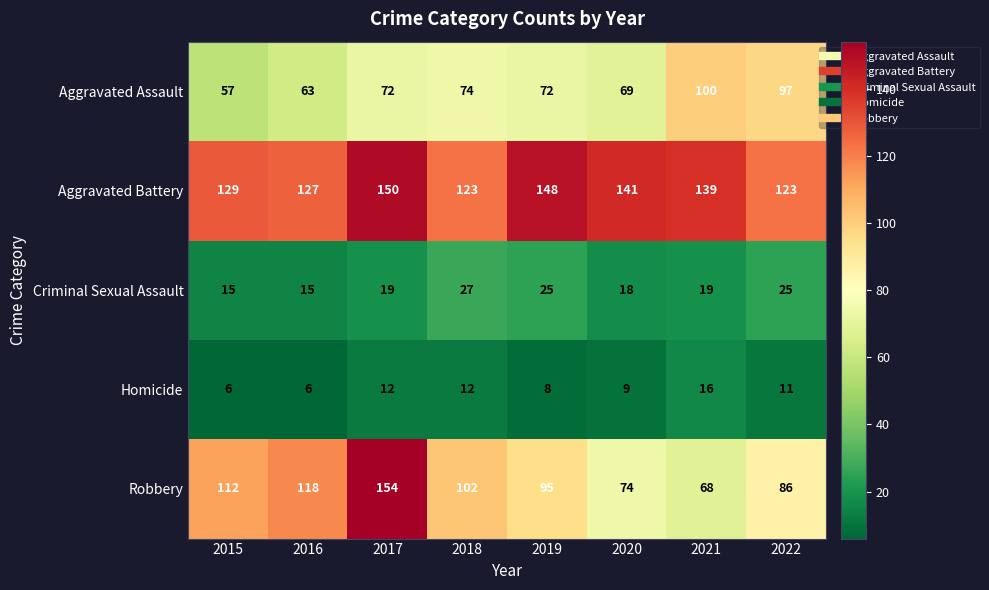

What is the sum of the Robbery values at 2019 and 2017?

249